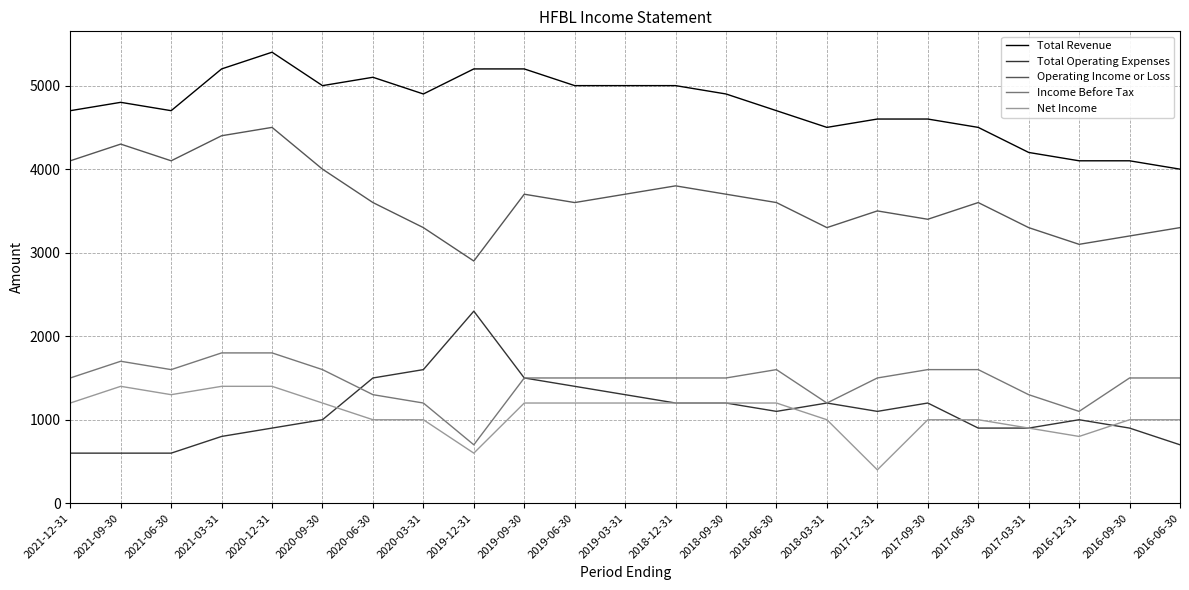

Is it true that Net Income equals 1200 at 2019-06-30?

True